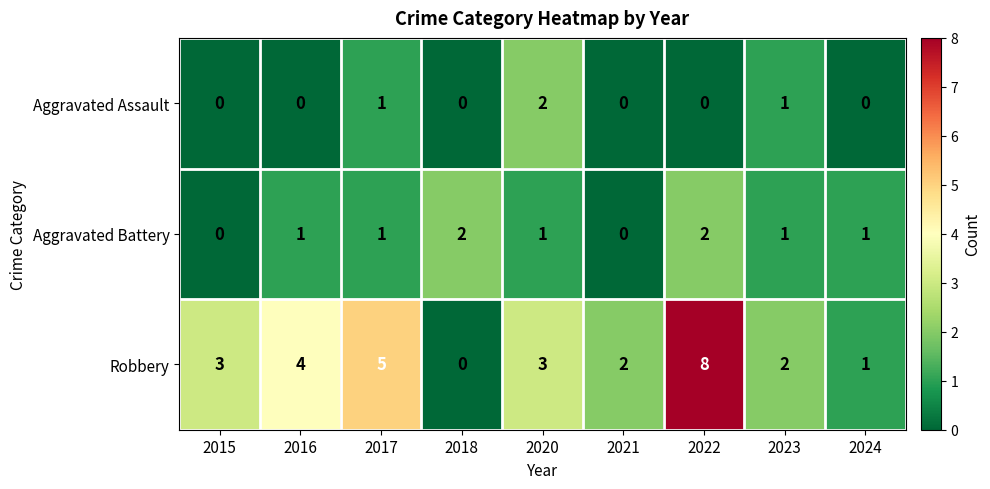

Is the value of Aggravated Battery at 2022 greater than the value of Aggravated Assault at 2015?

Yes